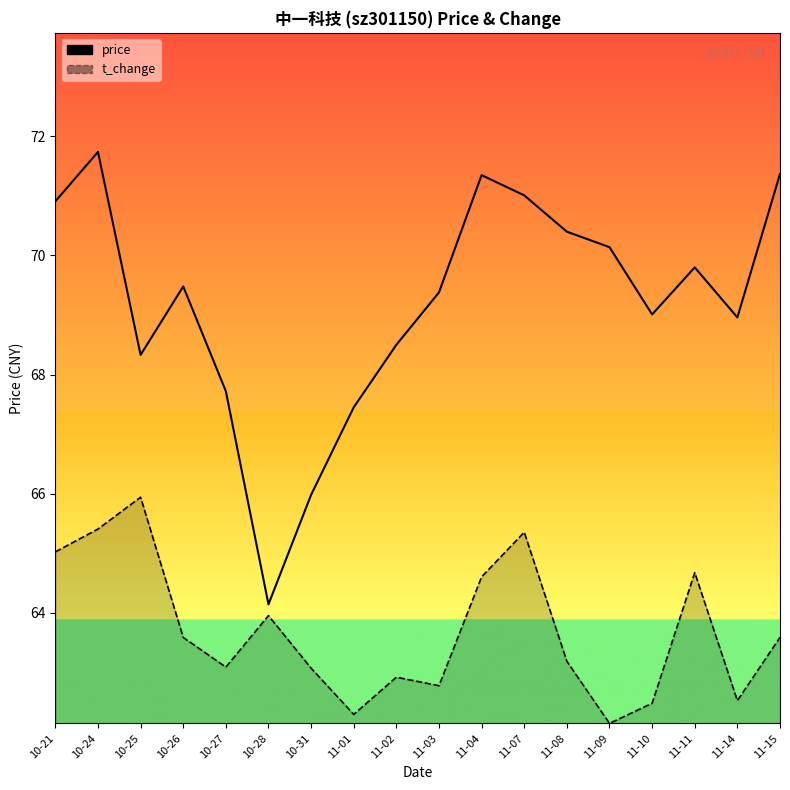

The chart shows a value of 94.5 at 11-08. True or false?

False